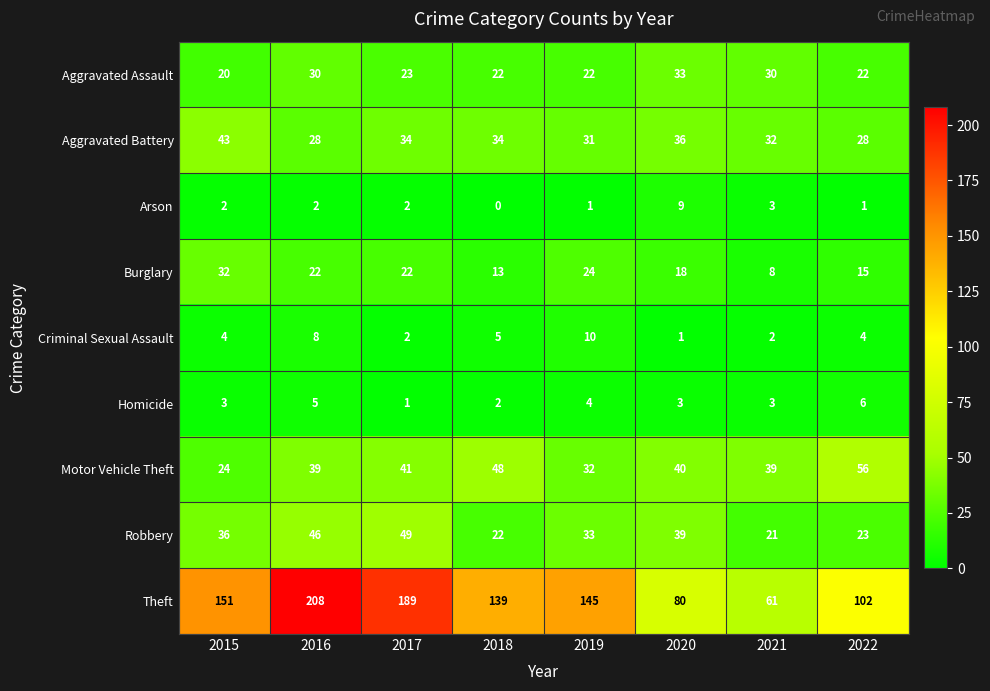

What is the maximum value shown in the chart?

208